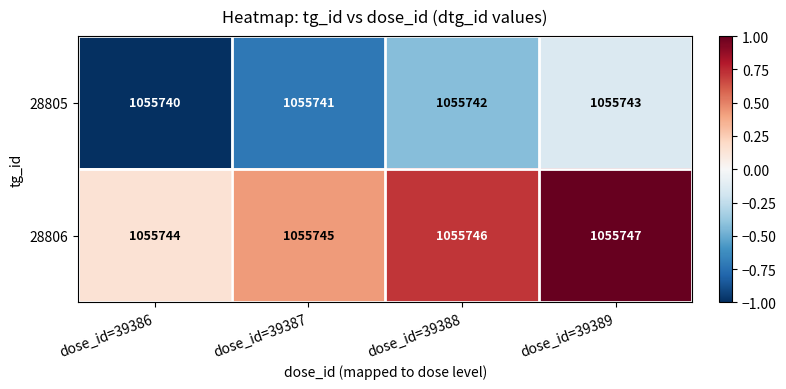

Which label corresponds to the smallest value in the chart?

dose_id=39386